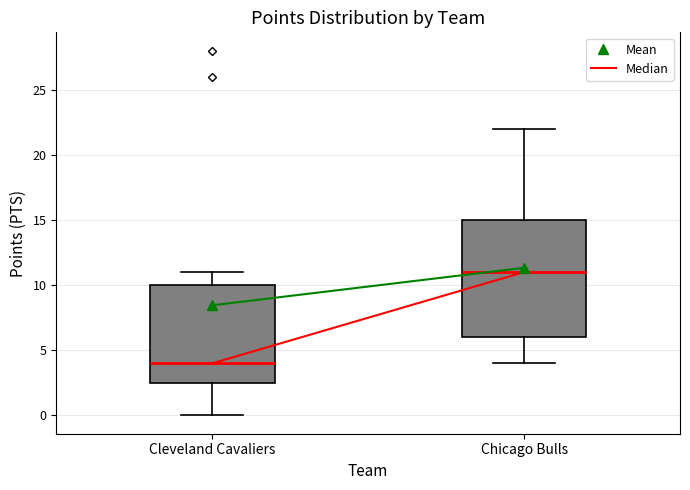

Which box's median line is the highest?

Chicago Bulls